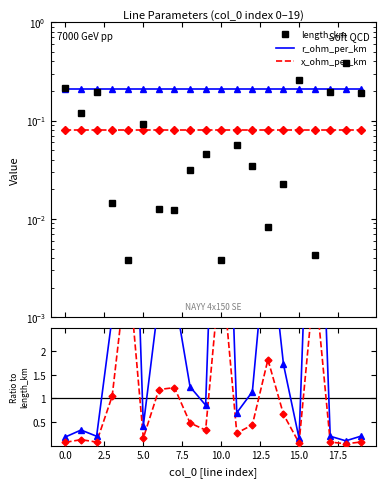

True or false: r_ohm_per_km and length_km intersect in this chart.

True